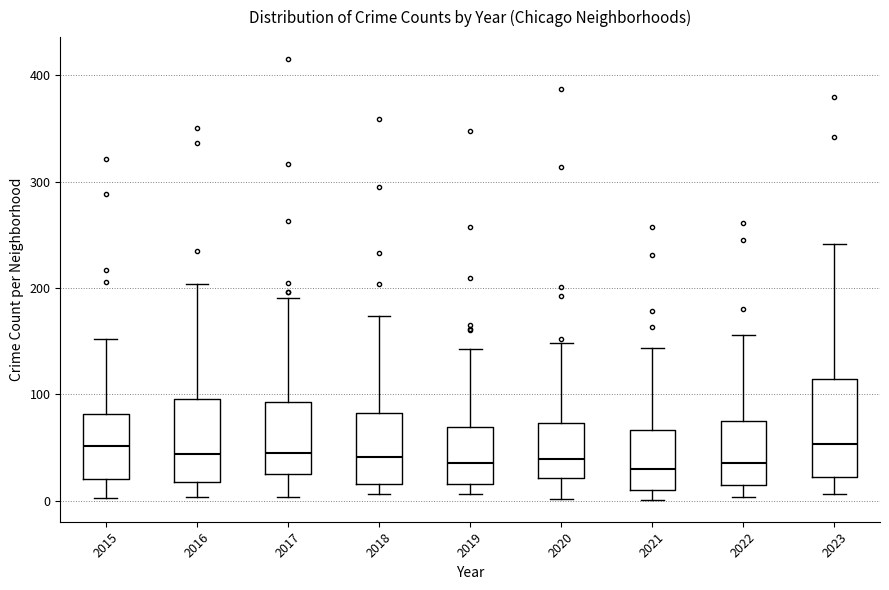

Reading left to right, transcribe this box plot: for each box, give where its median line is, the range the box spans, and where its two whiskers end, as read against the y-axis. The values are not printed on the chart, so give them approximately, as read against the axis.

2015: median 50, box 20 to 80, whiskers 0 to 150
2016: median 40, box 20 to 100, whiskers 0 to 200
2017: median 50, box 30 to 90, whiskers 0 to 190
2018: median 40, box 20 to 80, whiskers 10 to 170
2019: median 40, box 20 to 70, whiskers 10 to 140
2020: median 40, box 20 to 70, whiskers 0 to 150
2021: median 30, box 10 to 70, whiskers 0 to 140
2022: median 40, box 20 to 70, whiskers 0 to 160
2023: median 50, box 20 to 110, whiskers 10 to 240